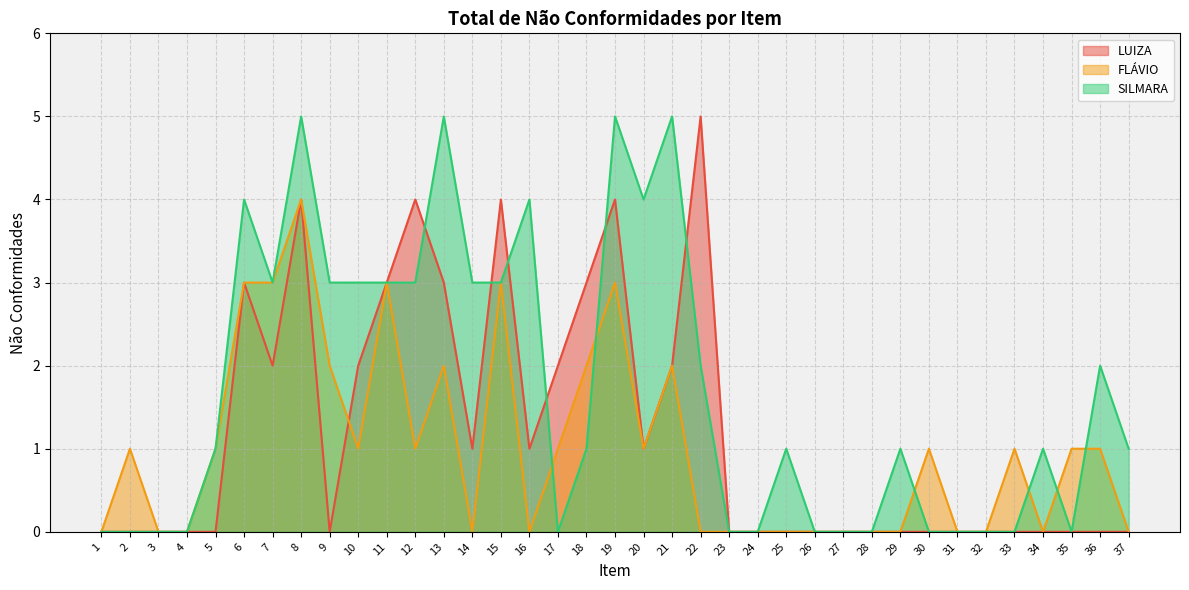

List the series in order of their overall mean, lowest first.

FLÁVIO, LUIZA, SILMARA